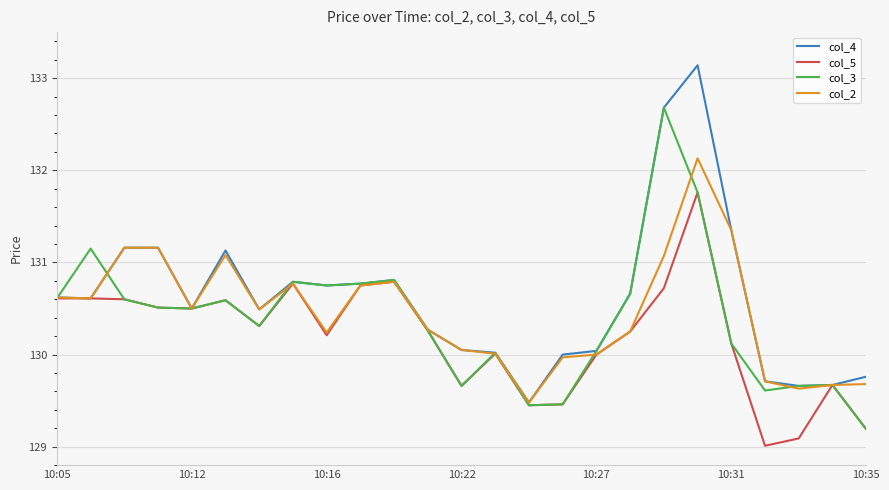

What is the minimum value shown in the chart?

129.0